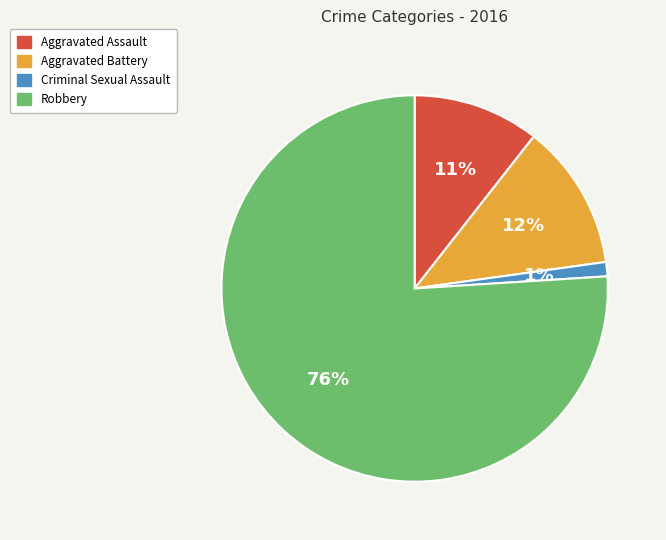

True or false: Criminal Sexual Assault accounts for 16% of the total.

False